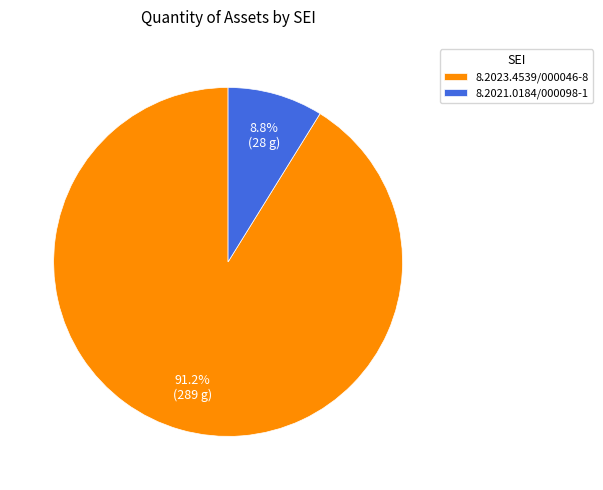

To the nearest percent, what is the combined percentage of 8.2023.4539/000046-8 and 8.2021.0184/000098-1?

100%